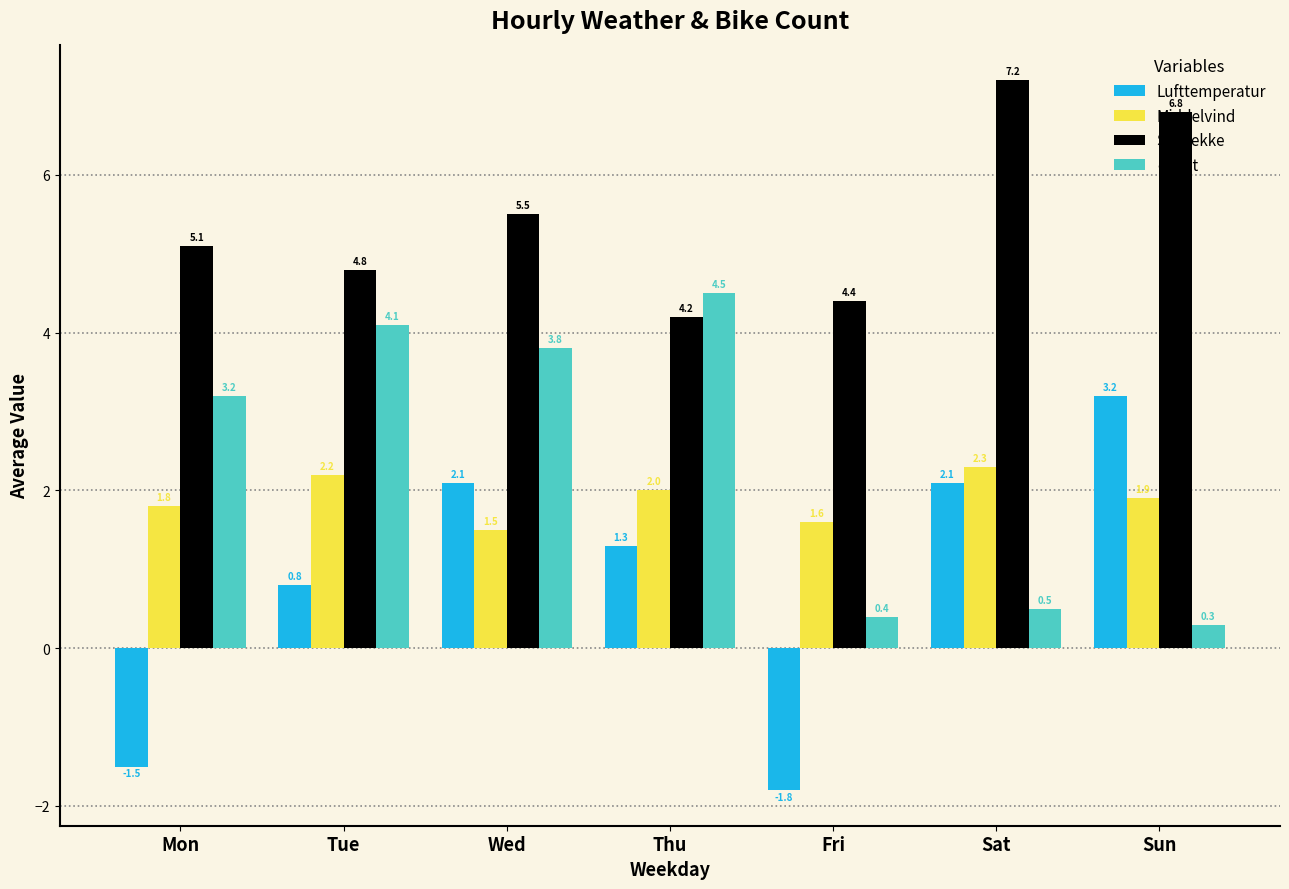

Reading left to right, list all the values displayed in this chart.

Lufttemperatur: -1.5	0.8	2.1	1.3	-1.8	2.1	3.2
Middelvind: 1.8	2.2	1.5	2.0	1.6	2.3	1.9
Skydekke: 5.1	4.8	5.5	4.2	4.4	7.2	6.8
count: 3.2	4.1	3.8	4.5	0.4	0.5	0.3